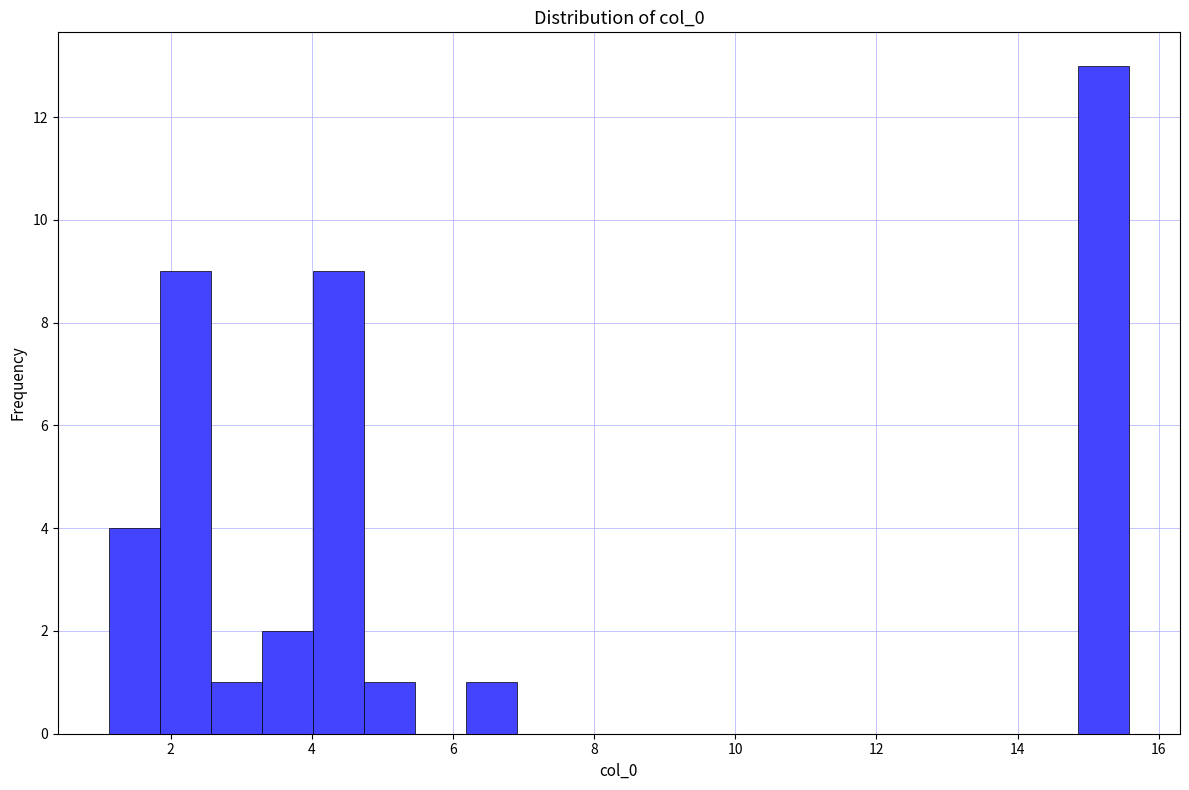

Around what value on the x-axis is the tallest bar? Give the approximate position of its centre, as read against the axis.

15.2